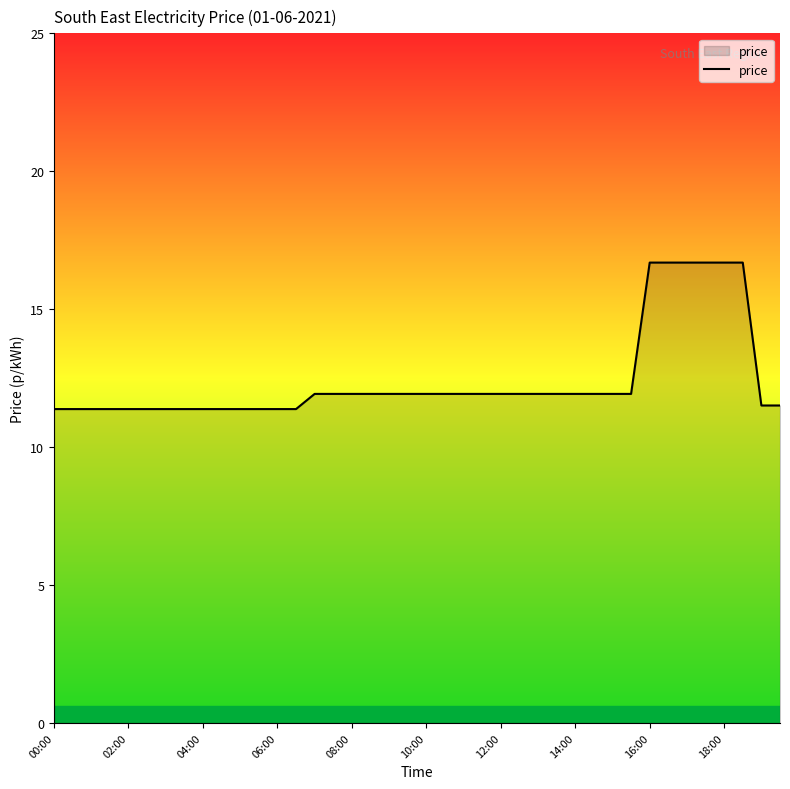

What is the maximum value shown in the chart?

16.7